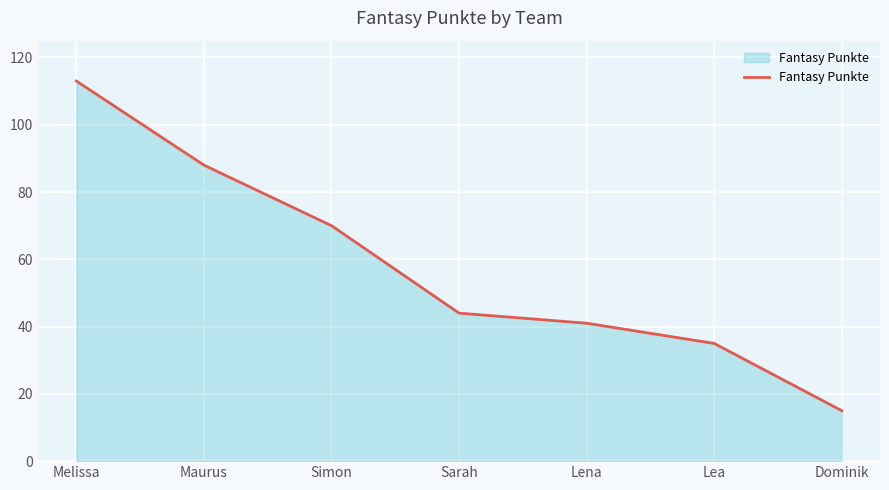

What is the difference between the maximum and minimum values?

98